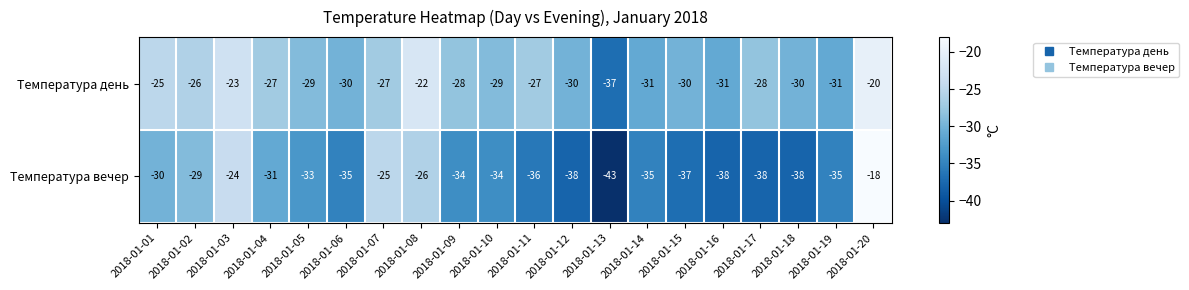

What is the difference between the maximum and second lowest values in the Температура день series?

11